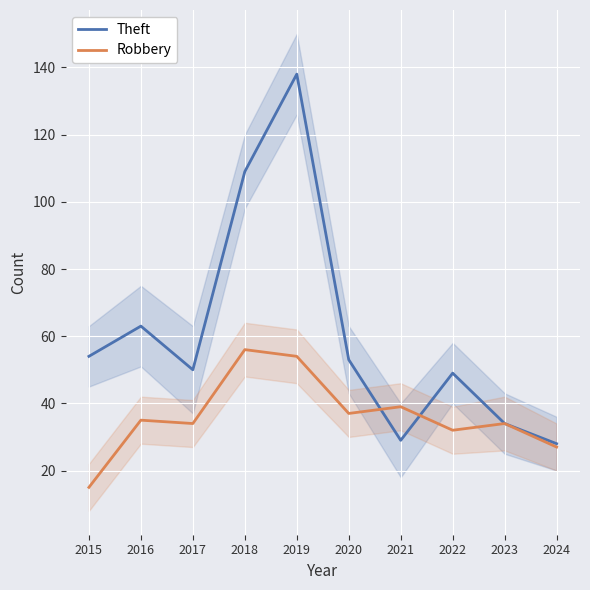

Reading left to right, what are all the values shown in this chart?

Theft: 2015=54	2016=63	2017=50	2018=109	2019=138	2020=53	2021=29	2022=49	2023=34	2024=28
Robbery: 2015=15	2016=35	2017=34	2018=56	2019=54	2020=37	2021=39	2022=32	2023=34	2024=27